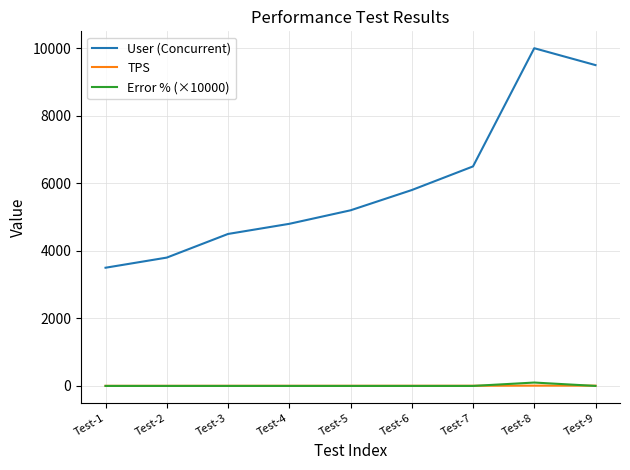

True or false: User (Concurrent) and TPS cross at least once.

False